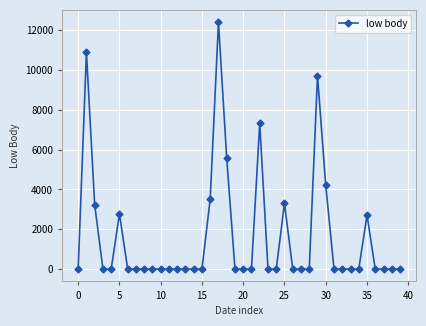

What is the value of the 19th point from the left?

5576.9